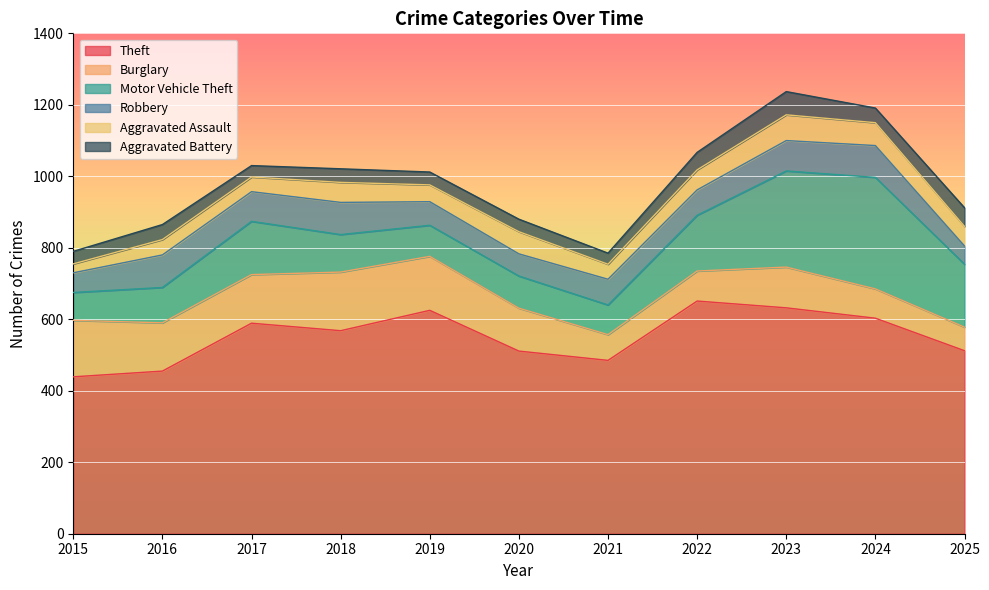

At which label does Motor Vehicle Theft first exceed 105?

2017